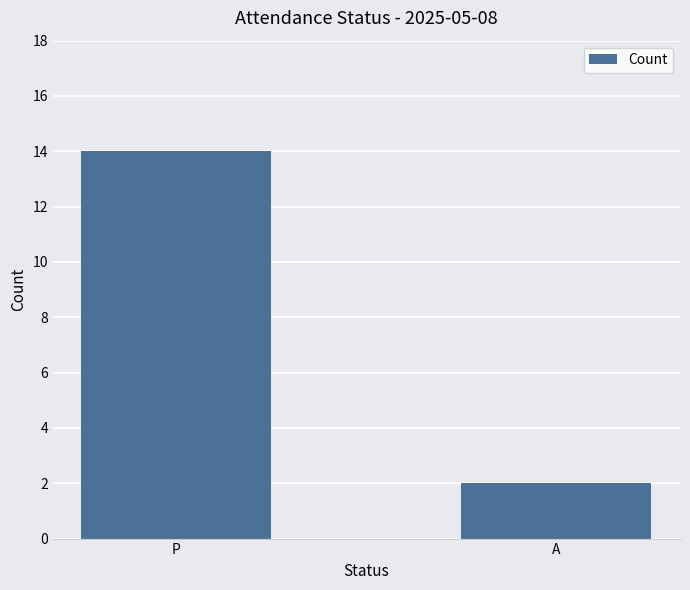

True or false: the data shows 20 at P.

False